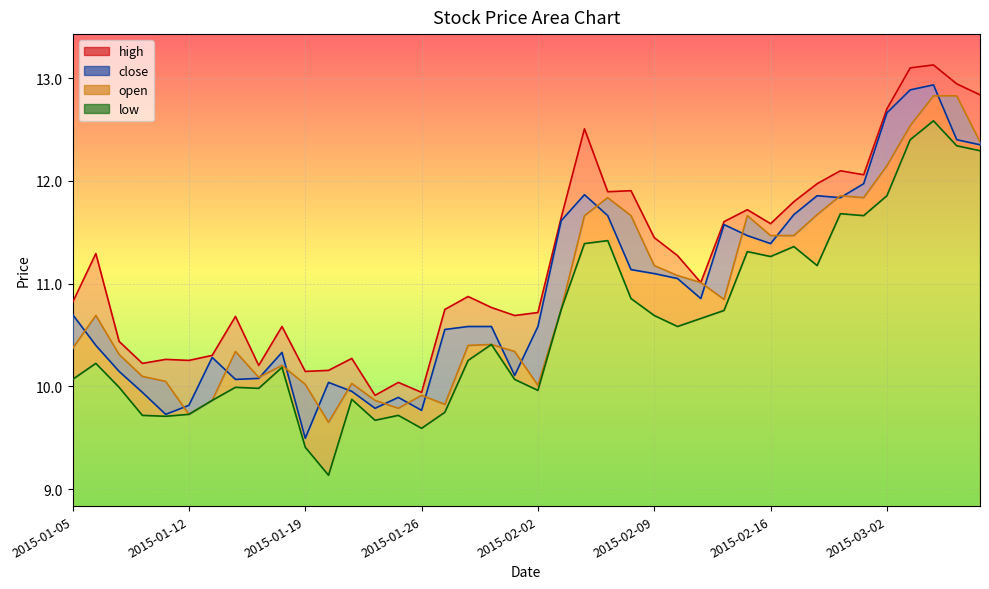

At how many categories does at least one series exceed 9?

40